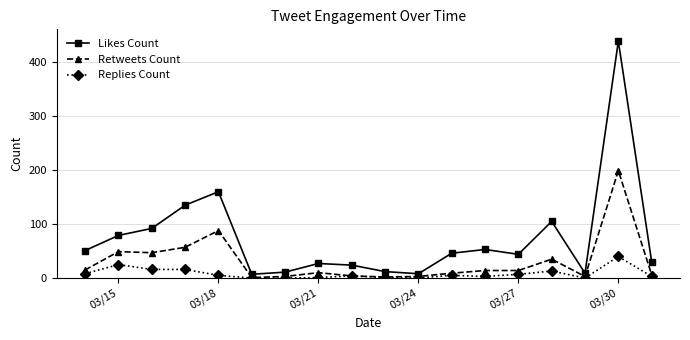

What is the maximum value for Retweets Count?

199